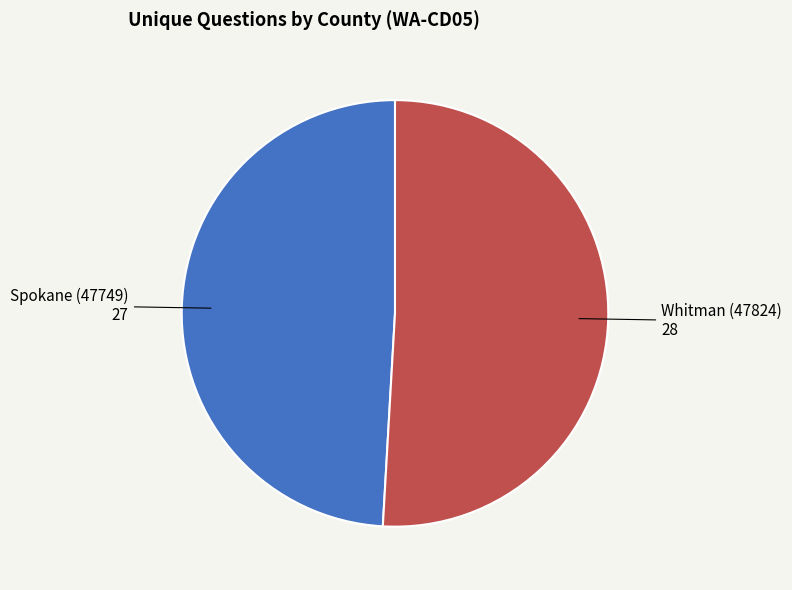

Is there a majority slice in this chart?

Yes